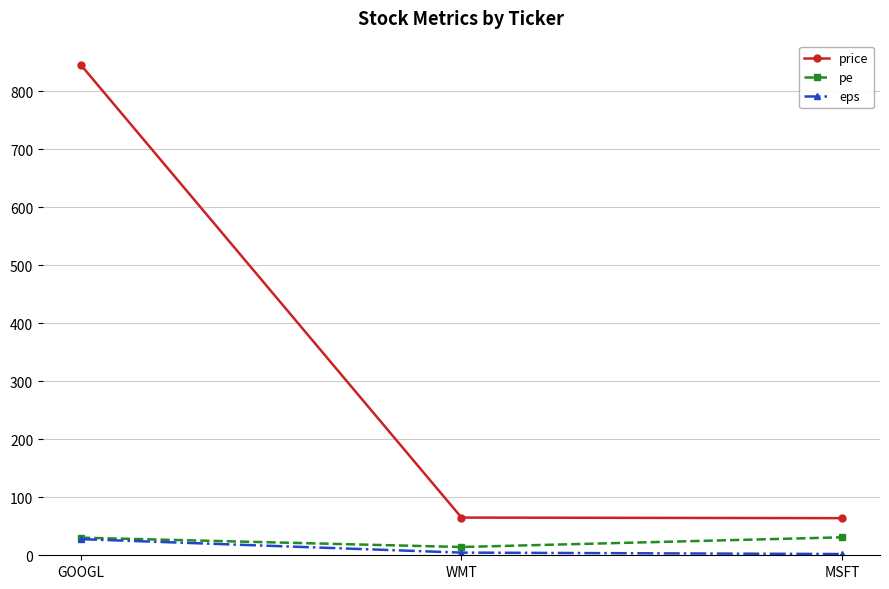

What is the difference between the maximum and minimum values in the eps series?

25.7